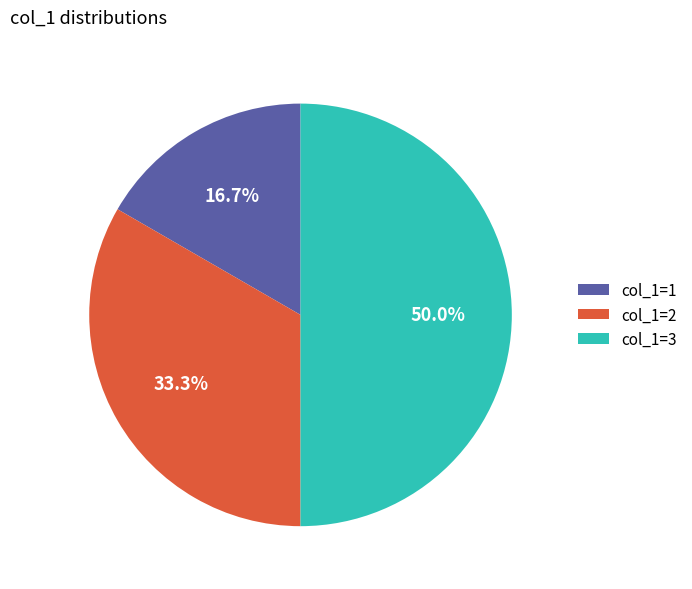

What percentage is the col_1=3 slice, to the nearest percent?

50%